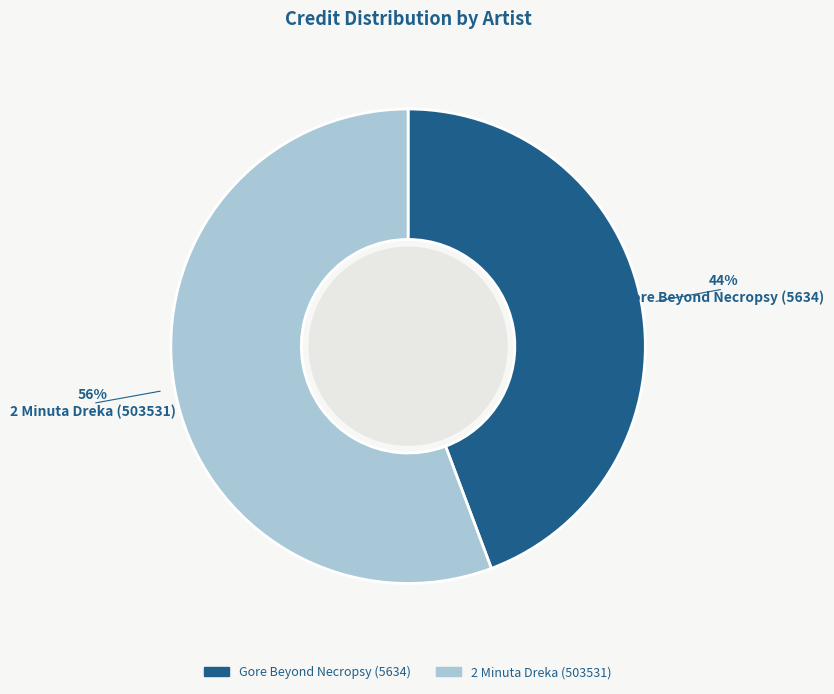

What percentage is the 2 Minuta Dreka (503531) slice, to the nearest percent?

56%